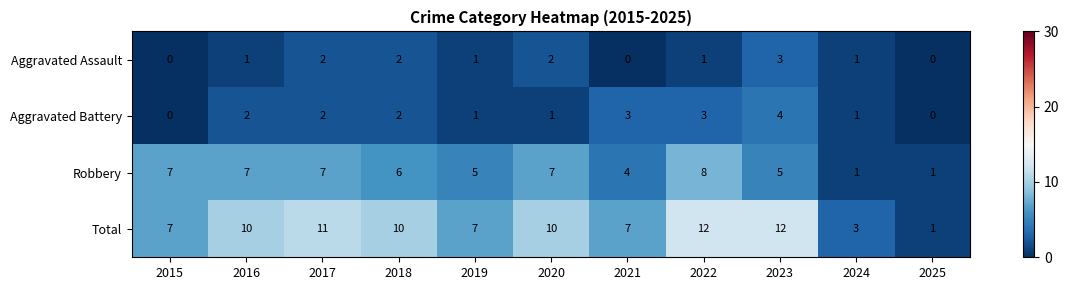

What is the highest value of the Aggravated Assault series?

3